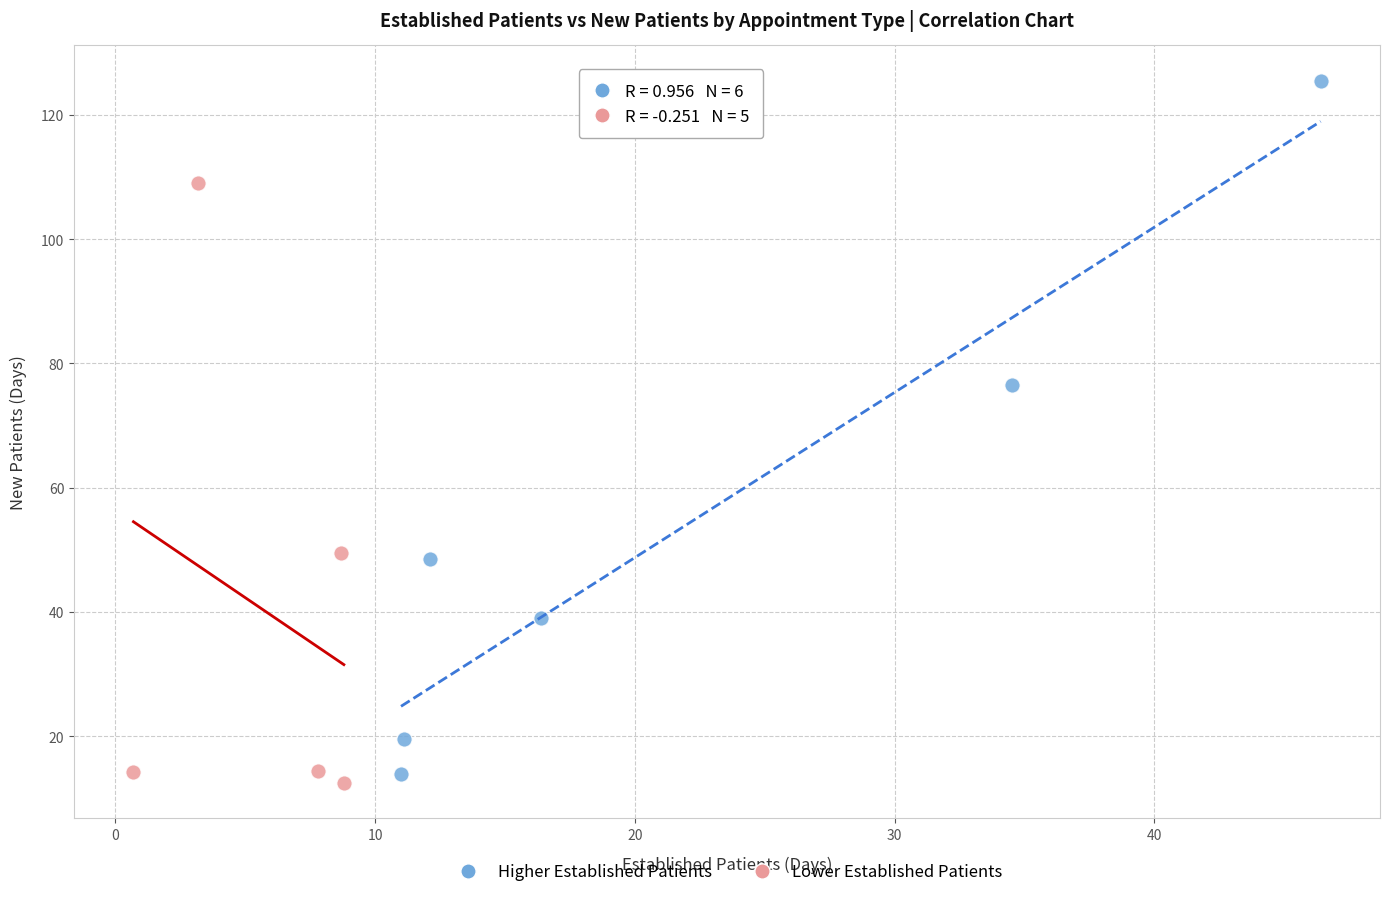

Which series contains the highest Y value?

Higher Established Patients